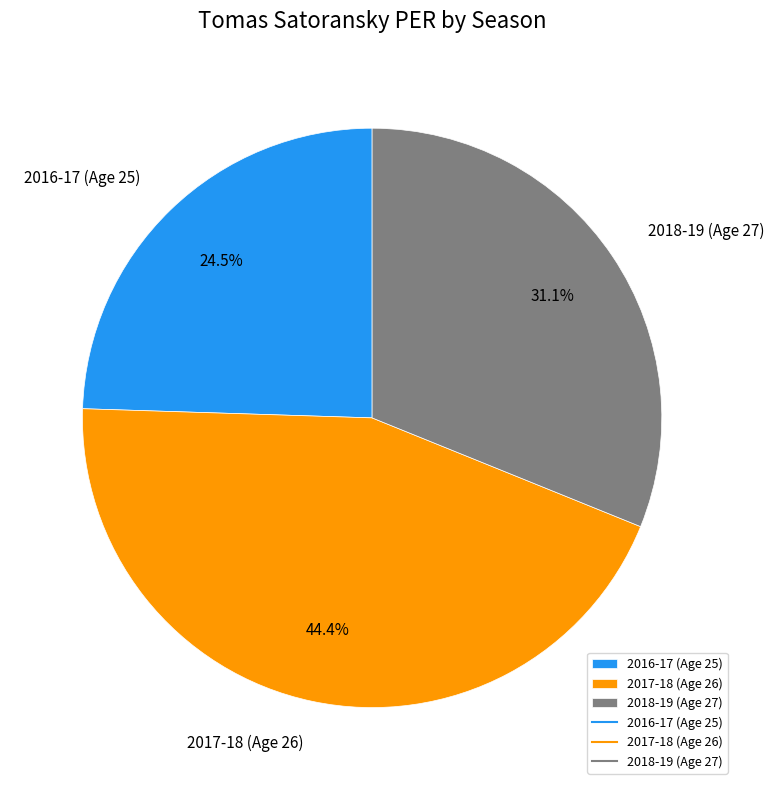

To the nearest percent, what portion does 2017-18 (Age 26) represent?

44%